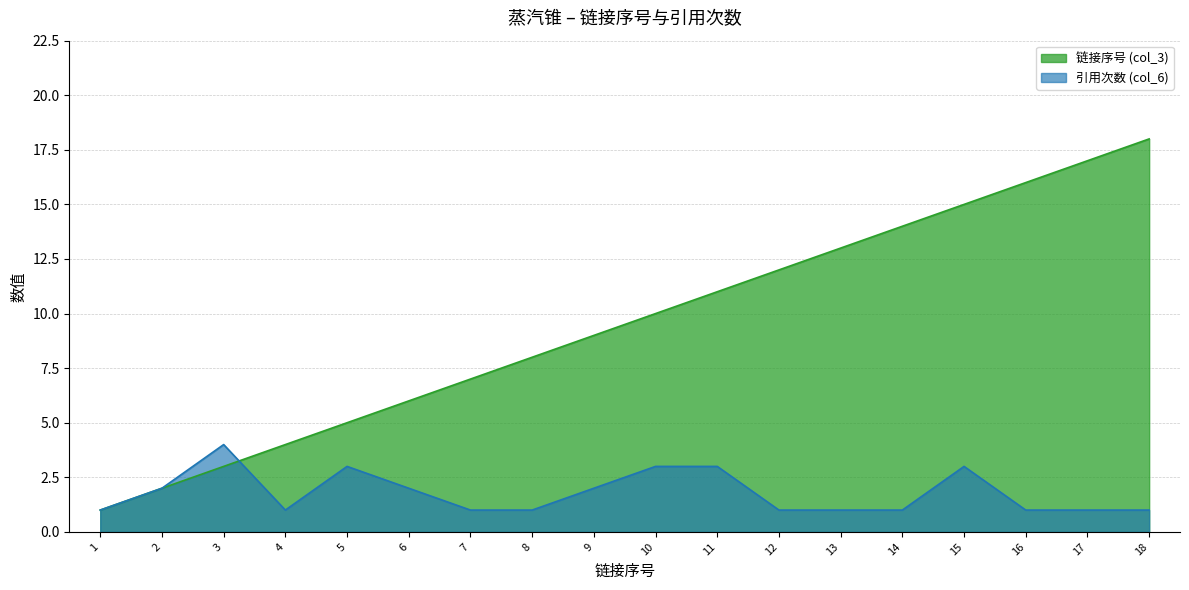

Which series has the largest total across all categories?

链接序号 (col_3)